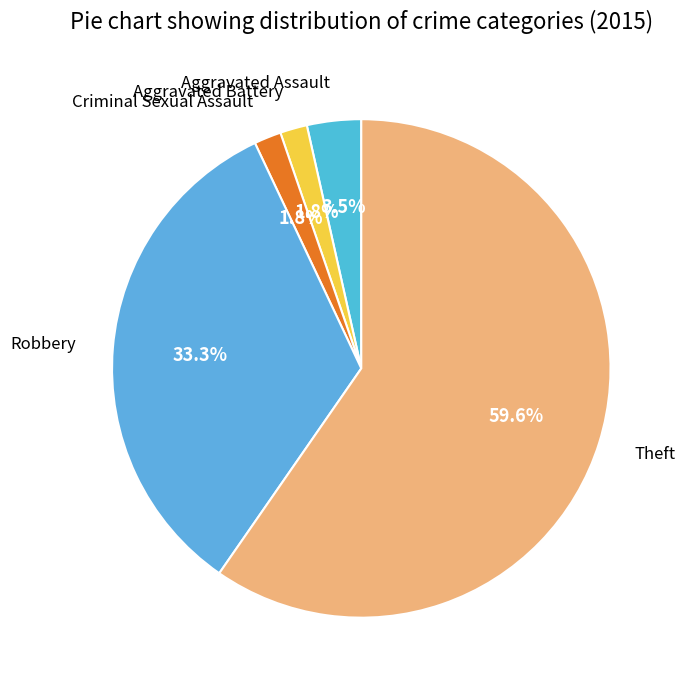

Rank the categories by value from lowest to highest.

Aggravated Battery, Criminal Sexual Assault, Aggravated Assault, Robbery, Theft